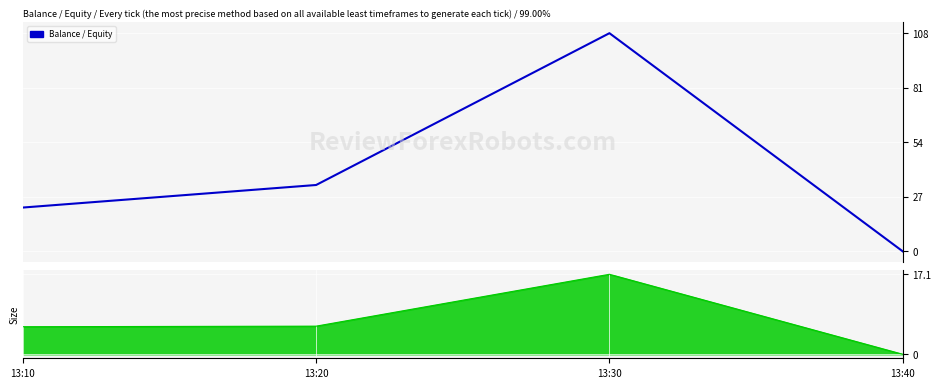

What is the change in value from 13:30 to 13:40?

-107.8